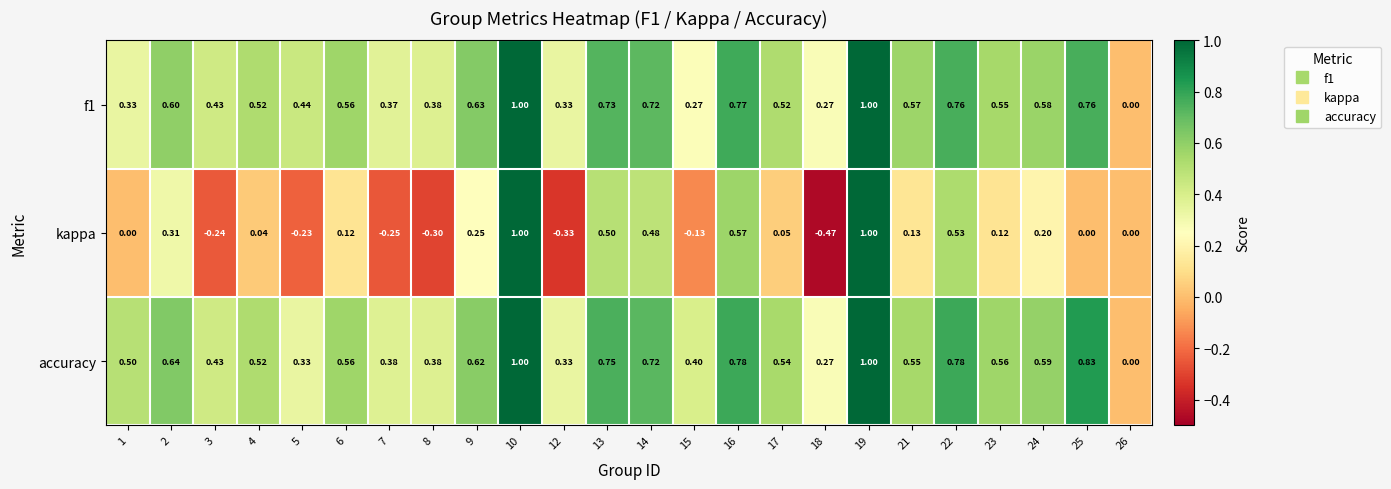

Which series changed the most between 7 and 23?

kappa